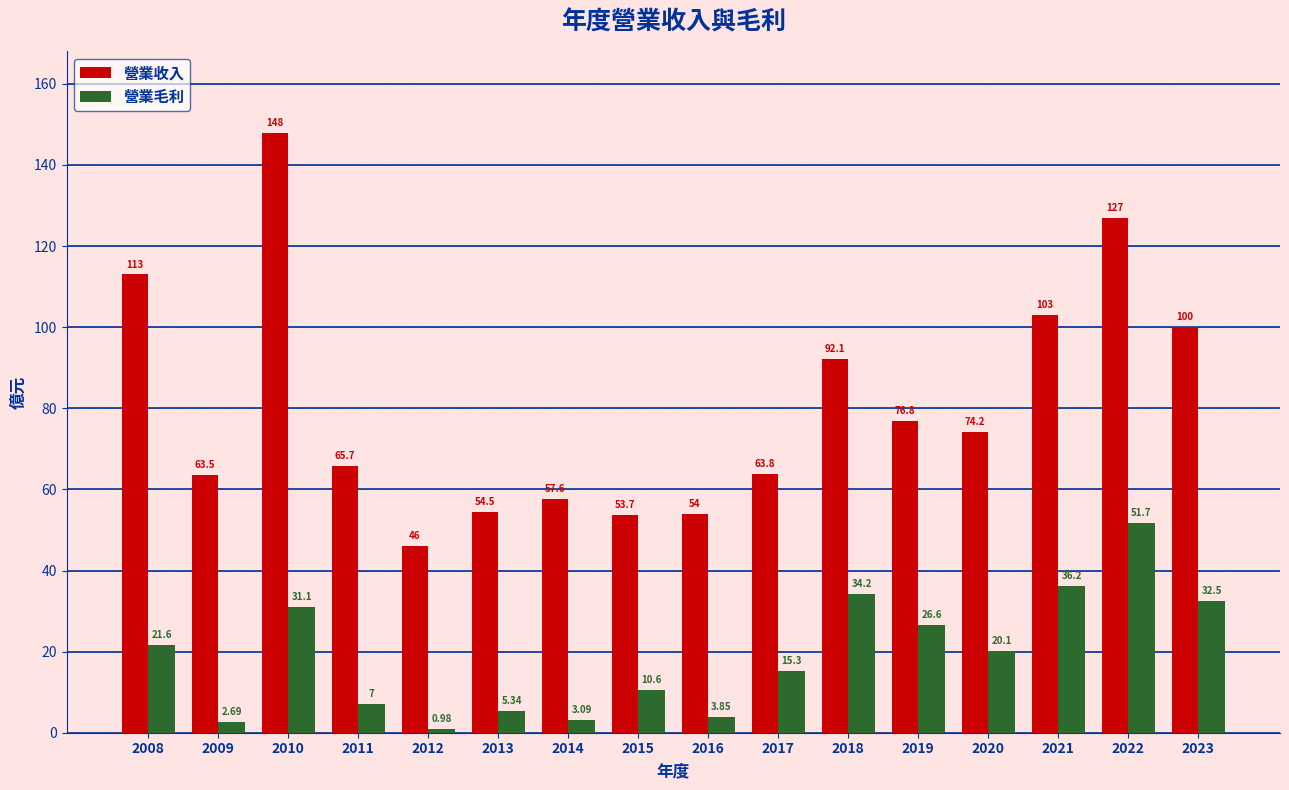

Which category has the lowest value across all series?

2012